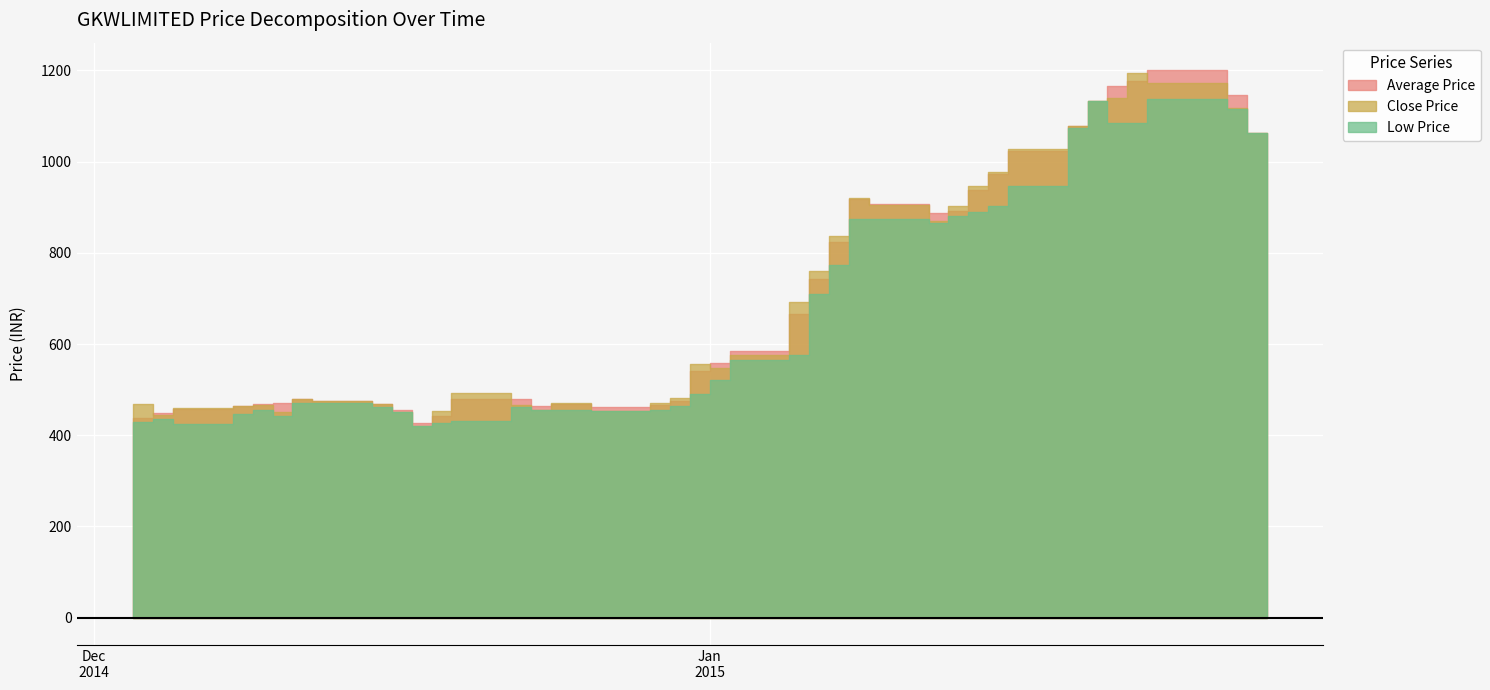

What is the total value across all series at 2014-12-09?

1391.0